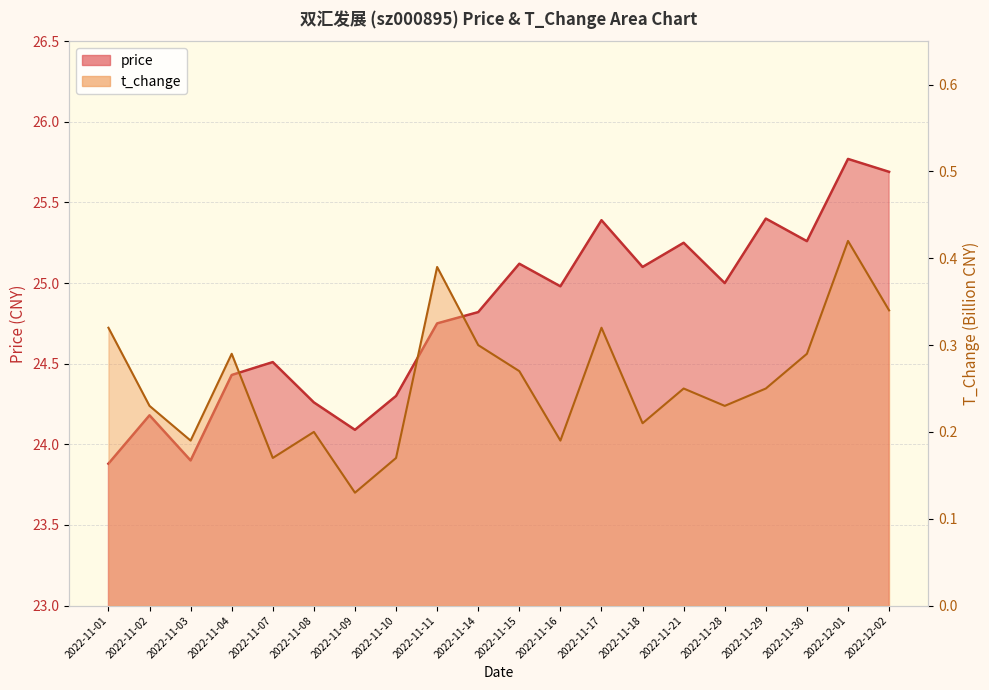

Reading left to right, transcribe all the data shown in this chart.

price: 2022-11-01=23.9	2022-11-02=24.2	2022-11-03=23.9	2022-11-04=24.4	2022-11-07=24.5	2022-11-08=24.3	2022-11-09=24.1	2022-11-10=24.3	2022-11-11=24.8	2022-11-14=24.8	2022-11-15=25.1	2022-11-16=25.0	2022-11-17=25.4	2022-11-18=25.1	2022-11-21=25.2	2022-11-28=25.0	2022-11-29=25.4	2022-11-30=25.3	2022-12-01=25.8	2022-12-02=25.7
t_change: 2022-11-01=0.3	2022-11-02=0.2	2022-11-03=0.2	2022-11-04=0.3	2022-11-07=0.2	2022-11-08=0.2	2022-11-09=0.1	2022-11-10=0.2	2022-11-11=0.4	2022-11-14=0.3	2022-11-15=0.3	2022-11-16=0.2	2022-11-17=0.3	2022-11-18=0.2	2022-11-21=0.2	2022-11-28=0.2	2022-11-29=0.2	2022-11-30=0.3	2022-12-01=0.4	2022-12-02=0.3